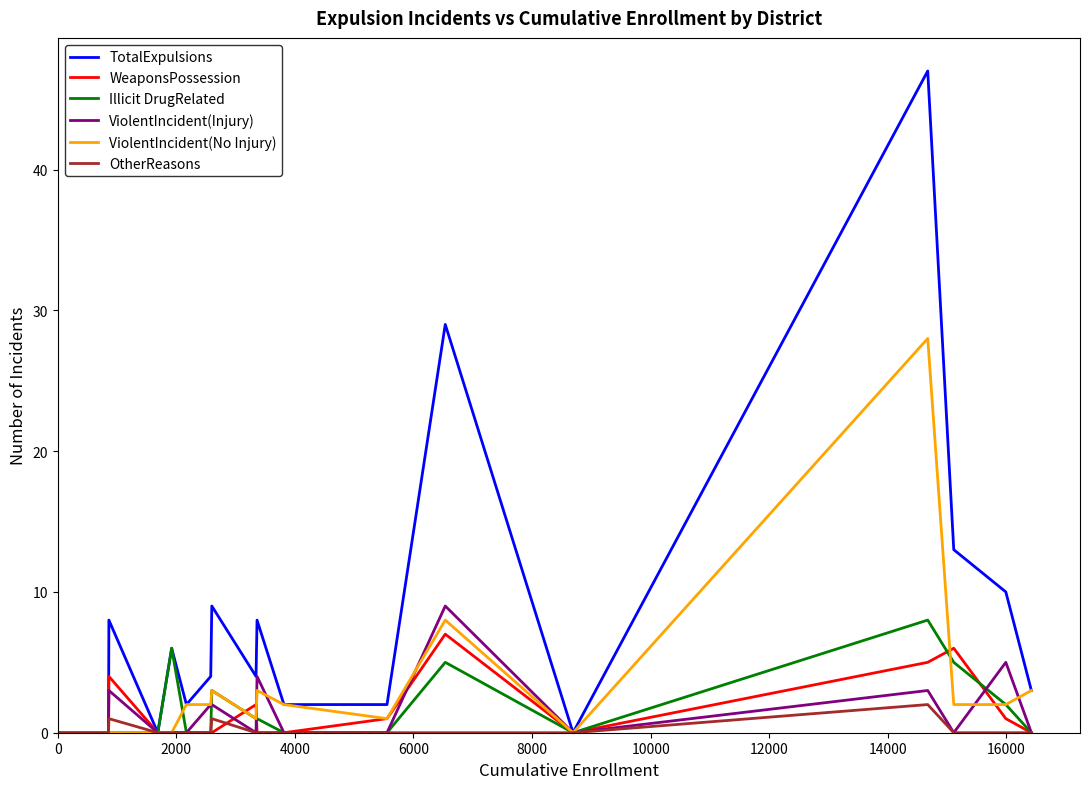

Which series has the largest total across all categories?

TotalExpulsions